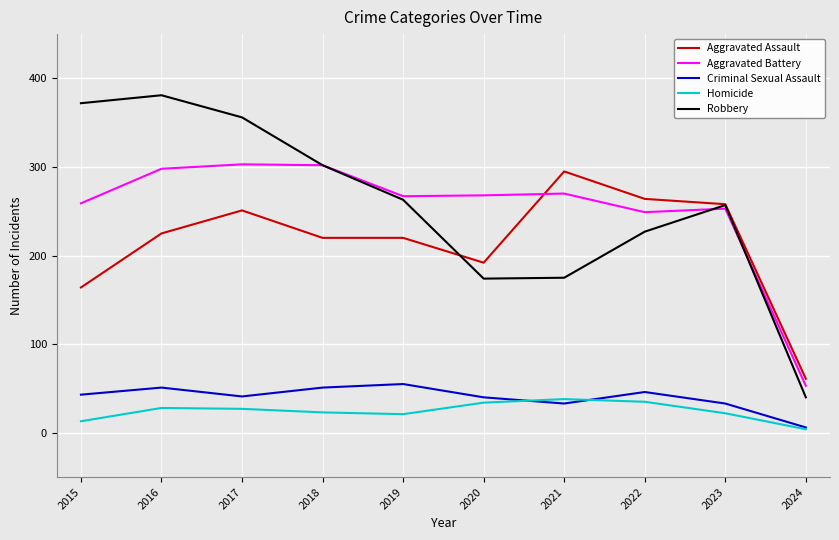

In Criminal Sexual Assault, how many points are lower than both neighbors (excluding endpoints)?

2